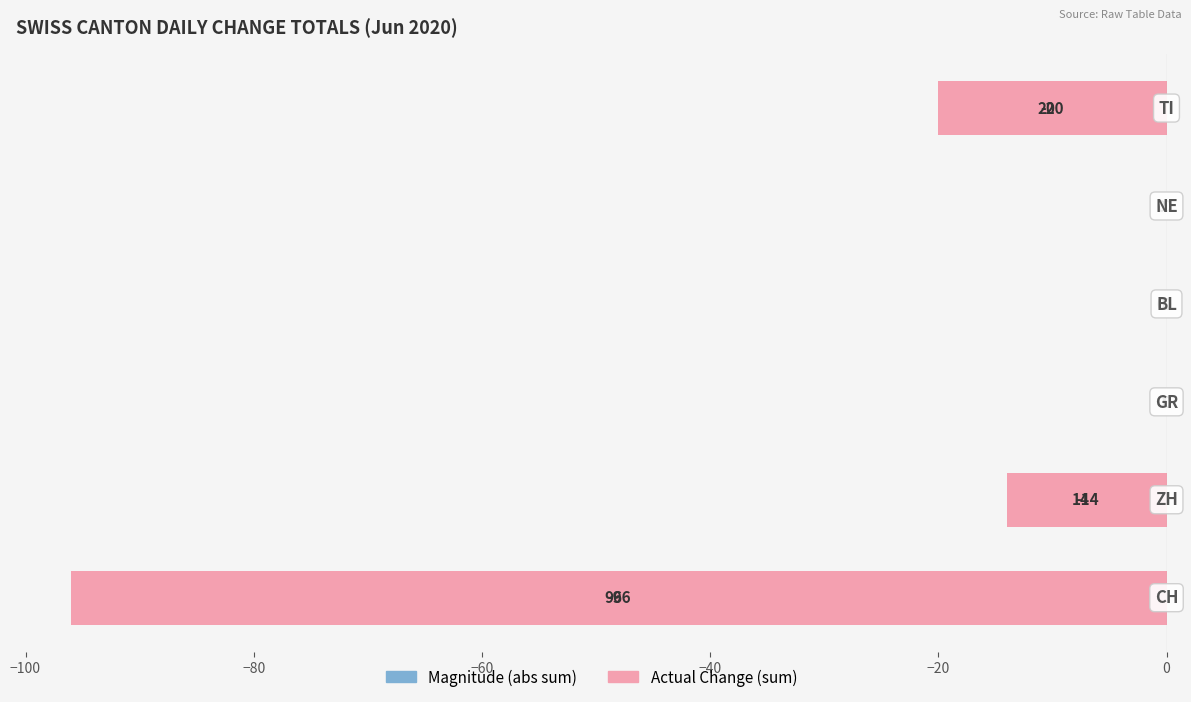

Reading left to right, list all the values displayed in this chart.

Magnitude: -96	-14	0	0	0	-20
Actual Change: -96	-14	0	0	0	-20